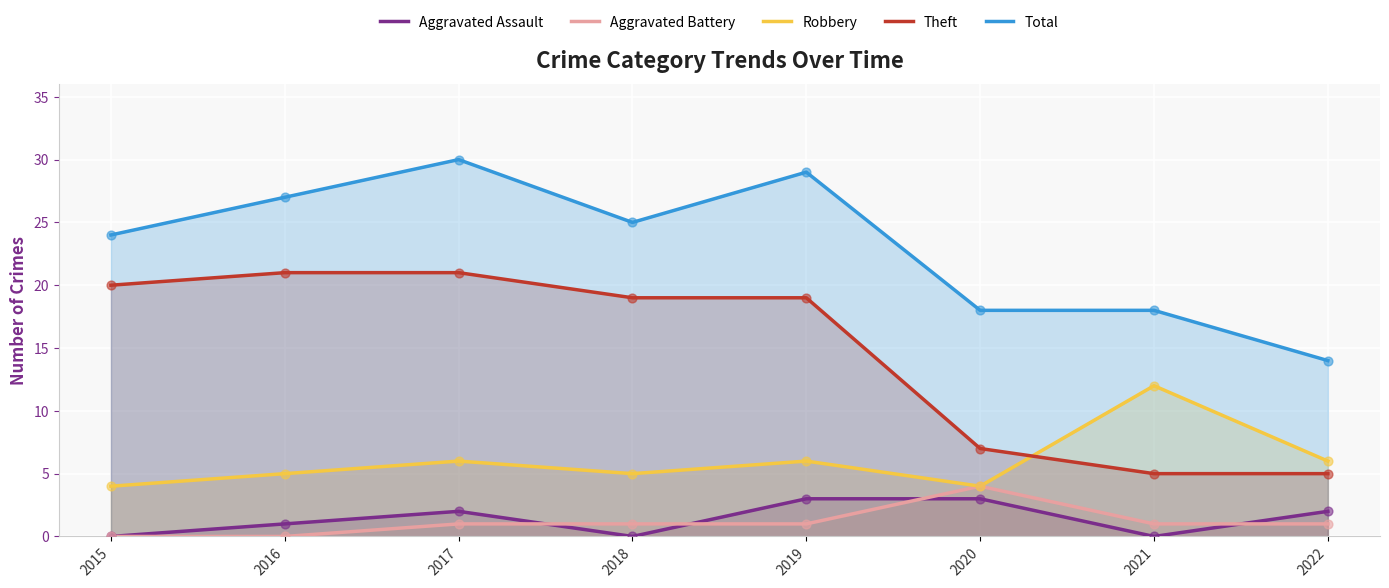

At how many categories does at least one series exceed 0?

8